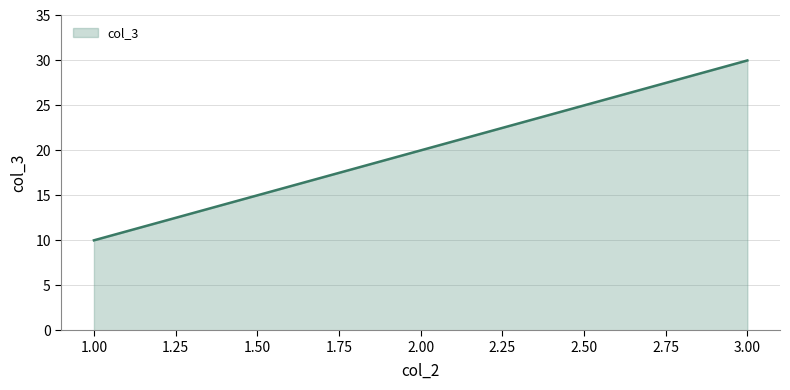

Rank the categories by value from lowest to highest.

1.00, 2.00, 3.00